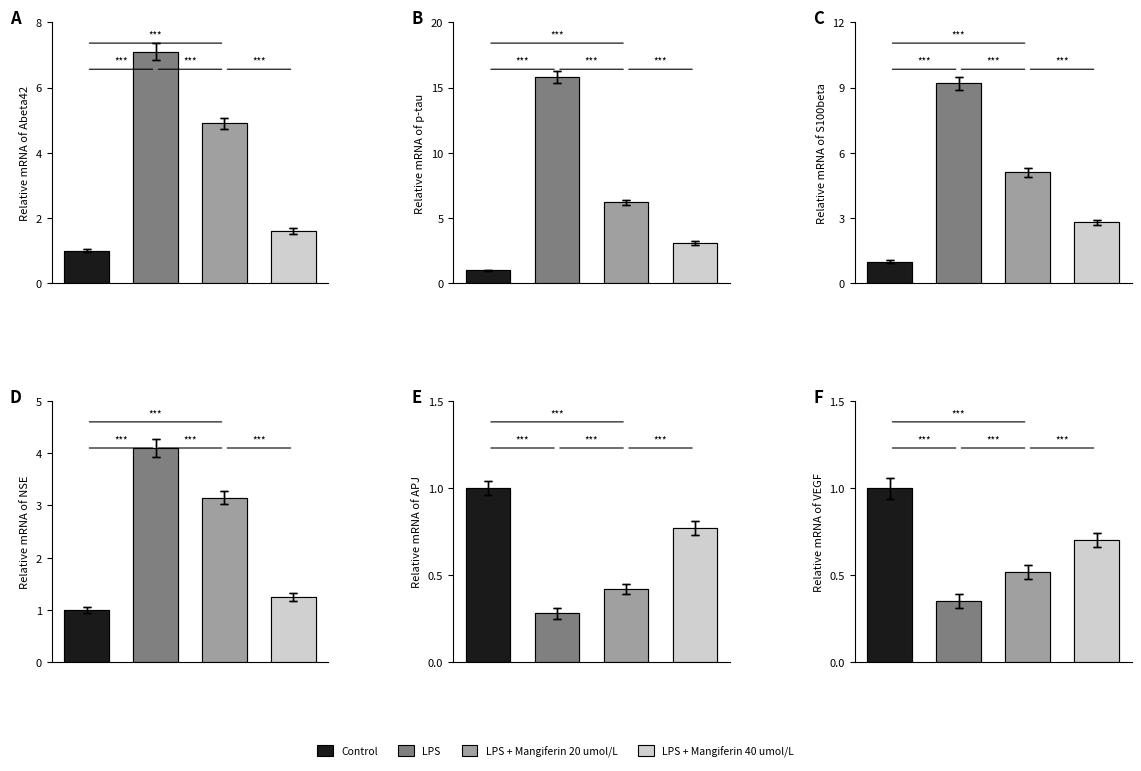

What is the difference between the LPS + Mangiferin 40 umol/L values at 5 and 0?

0.9